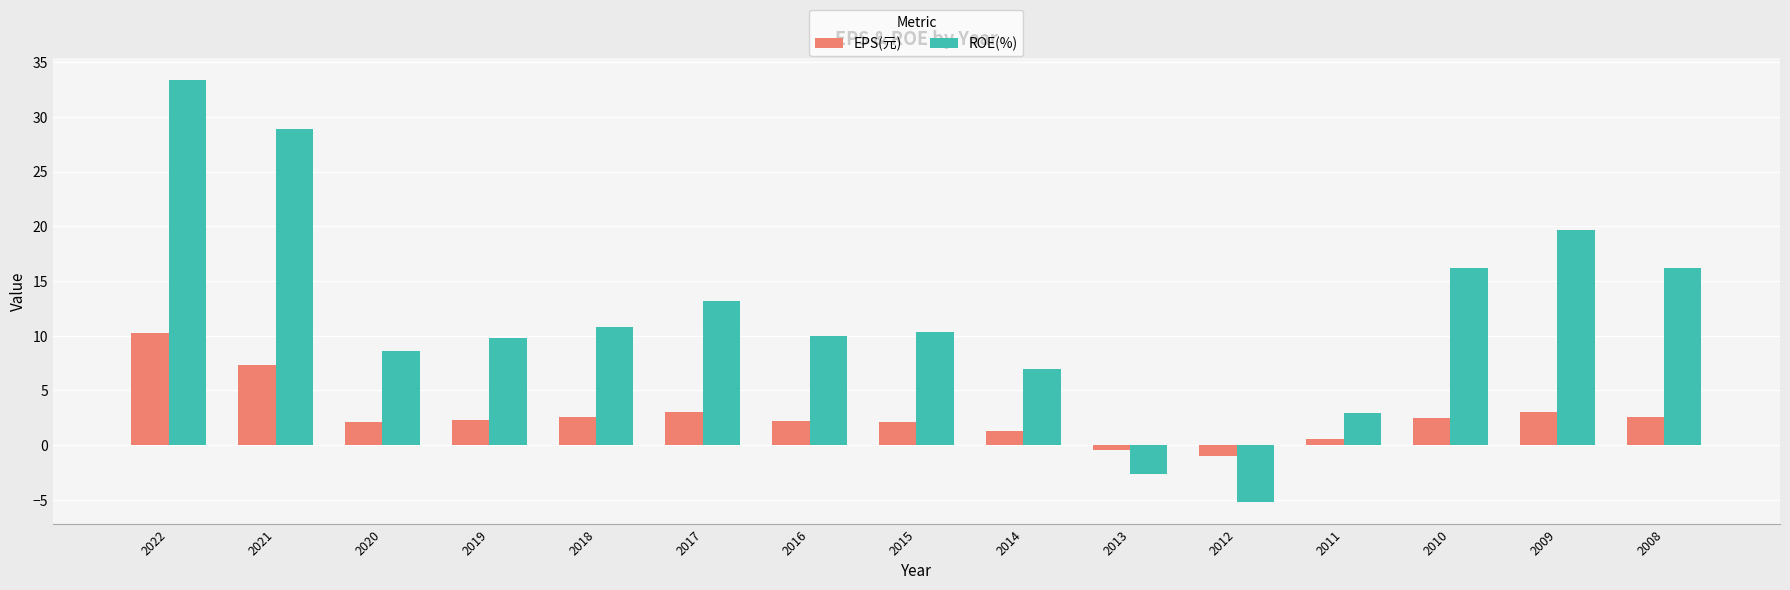

What is the difference between the second highest and minimum values in the ROE(%) series?

34.1